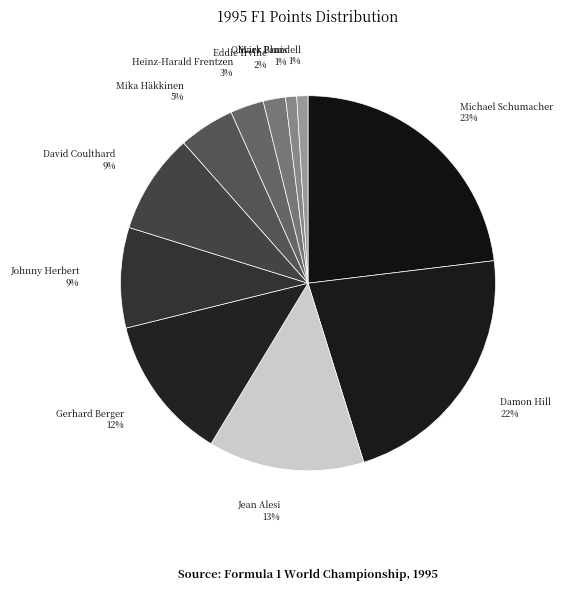

Which slice is the largest?

Michael Schumacher